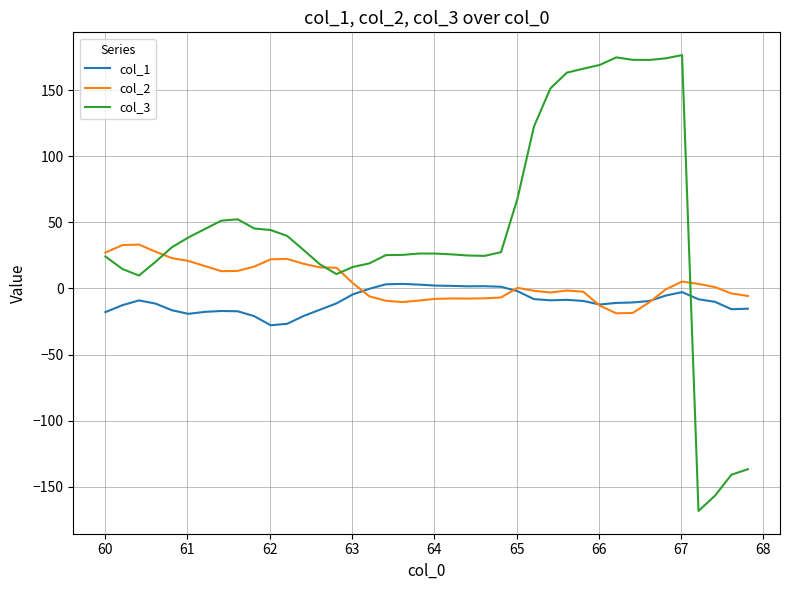

List the series in order of their overall mean, lowest first.

col_1, col_2, col_3